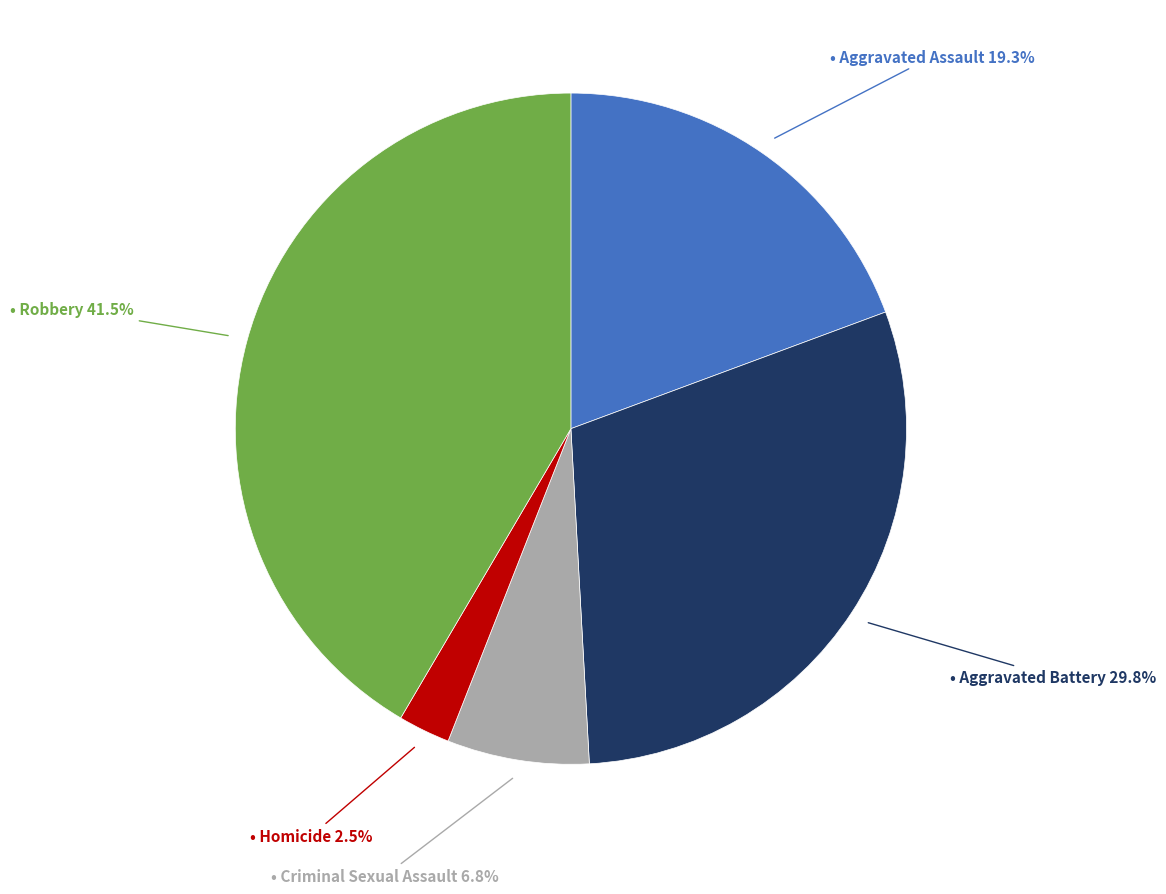

Does any single category account for the majority?

No